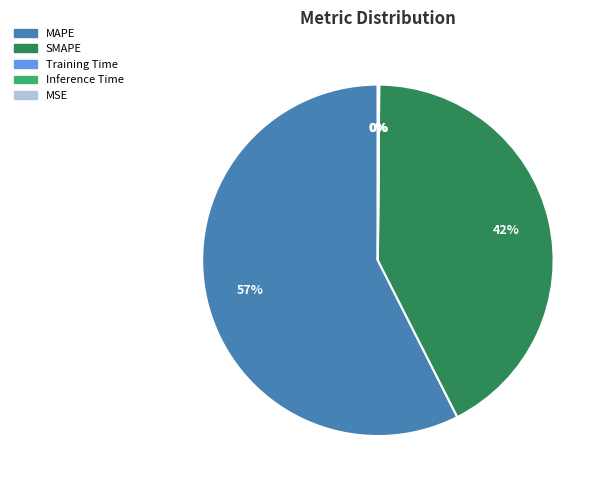

To the nearest percent, what is the average slice percentage?

20%